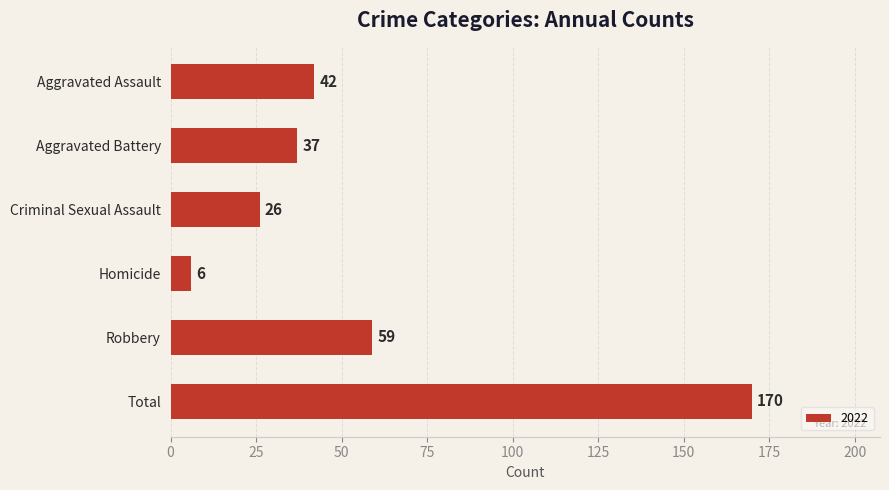

At which category does the chart reach its minimum across all series?

Homicide